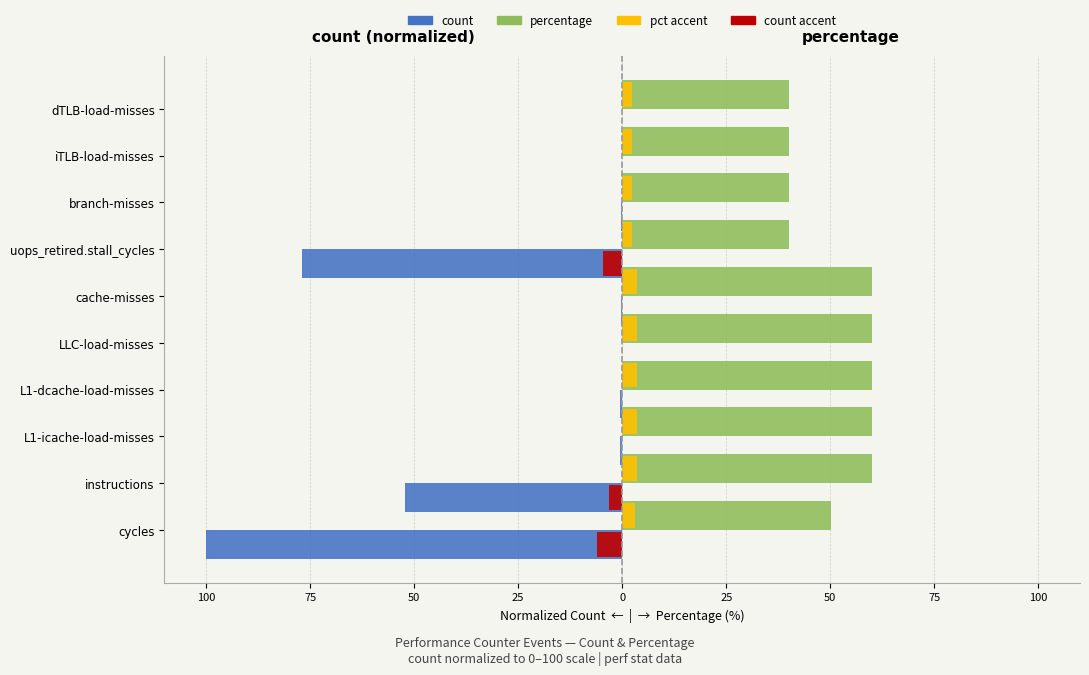

How many bars are there in total?

40